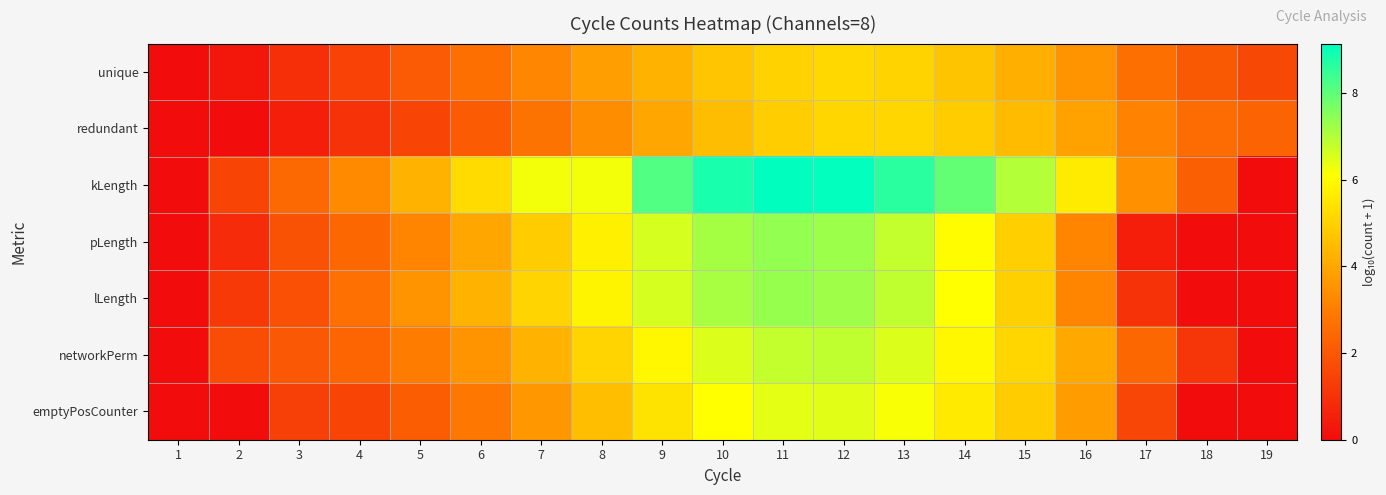

Reading left to right, list all the values displayed in this chart.

unique: 1=0.0	2=0.3	3=1.0	4=1.5	5=2.1	6=2.6	7=3.2	8=3.8	9=4.3	10=4.7	11=5.0	12=5.1	13=5.0	14=4.7	15=4.2	16=3.5	17=2.6	18=2.1	19=1.6
redundant: 1=0.0	2=0.0	3=0.5	4=1.0	5=1.5	6=2.1	7=2.7	8=3.4	9=4.0	10=4.5	11=4.9	12=5.1	13=5.1	14=4.9	15=4.5	16=3.9	17=3.1	18=2.5	19=2.3
kLength: 1=0.0	2=1.5	3=2.5	4=3.3	5=4.3	6=5.2	7=6.2	8=6.2	9=8.2	10=8.8	11=9.1	12=9.1	13=8.6	14=7.9	15=7.0	16=5.6	17=3.4	18=2.2	19=0.0
pLength: 1=0.0	2=0.8	3=1.9	4=2.4	5=3.2	6=4.0	7=4.9	8=5.7	9=6.6	10=7.2	11=7.4	12=7.3	13=6.8	14=6.0	15=4.9	16=3.2	17=0.5	18=0.0	19=0.0
lLength: 1=0.0	2=1.2	3=1.8	4=2.7	5=3.5	6=4.3	7=5.1	8=5.9	9=6.6	10=7.1	11=7.3	12=7.2	13=6.8	14=6.1	15=5.0	16=3.2	17=1.0	18=0.0	19=0.0
networkPerm: 1=0.0	2=1.7	3=2.0	4=2.4	5=3.0	6=3.6	7=4.3	8=5.1	9=5.9	10=6.5	11=6.8	12=6.8	13=6.5	14=5.9	15=5.1	16=4.0	17=2.4	18=1.1	19=0.0
emptyPosCounter: 1=0.0	2=0.0	3=1.4	4=1.5	5=2.1	6=2.8	7=3.6	8=4.5	9=5.4	10=6.1	11=6.4	12=6.5	13=6.2	14=5.6	15=4.9	16=3.7	17=1.6	18=0.0	19=0.0